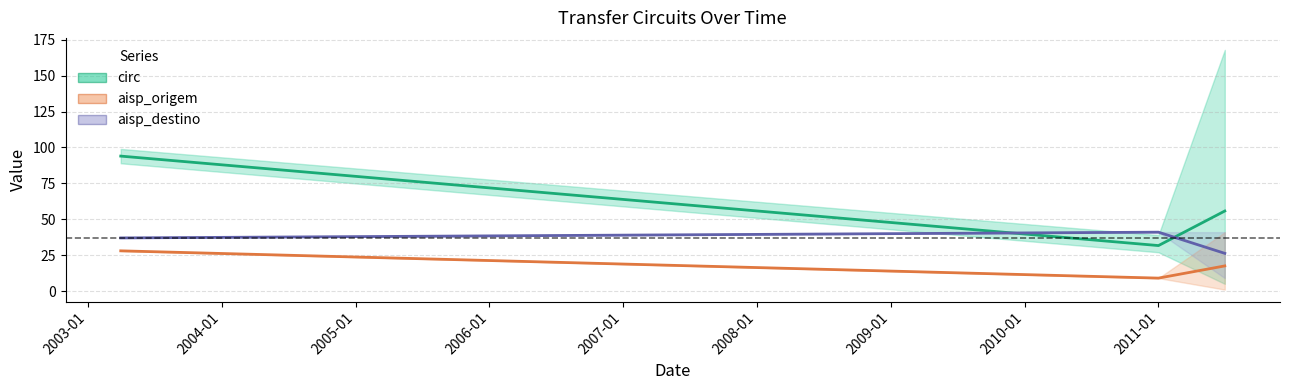

Reading left to right, what are all the values shown in this chart?

circ: 94.0	31.7	55.8
aisp_origem: 28.0	9.0	17.5
aisp_destino: 37.0	41.0	26.2